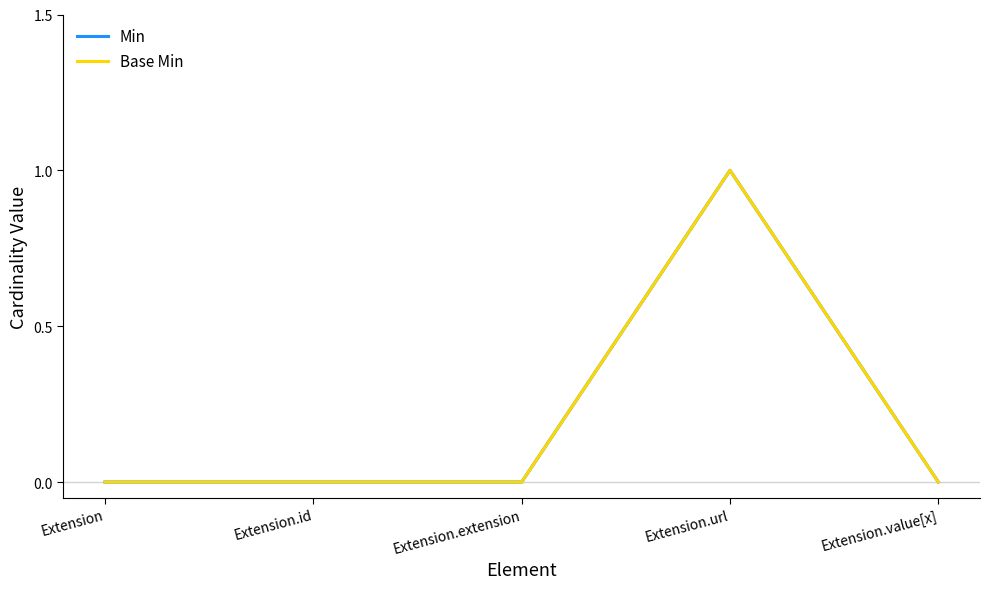

What position from the left is Extension.value[x]?

5